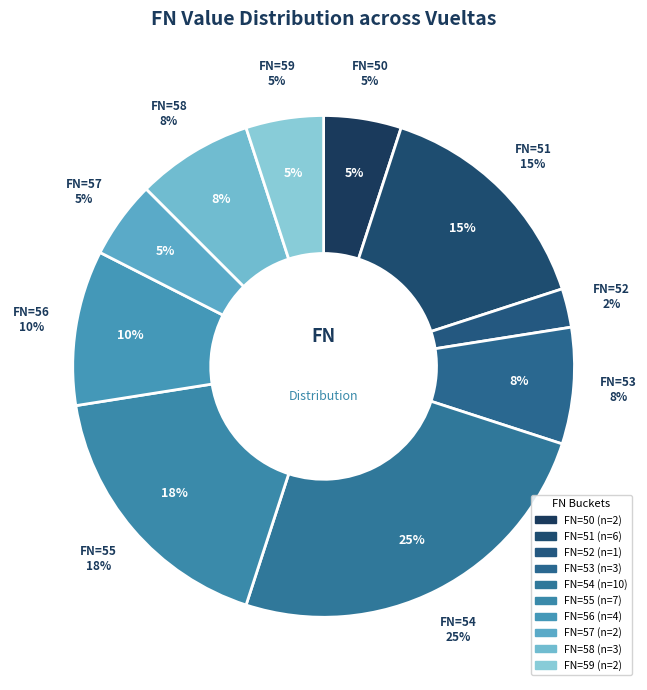

Is it true that 57 is 1% of the pie?

False